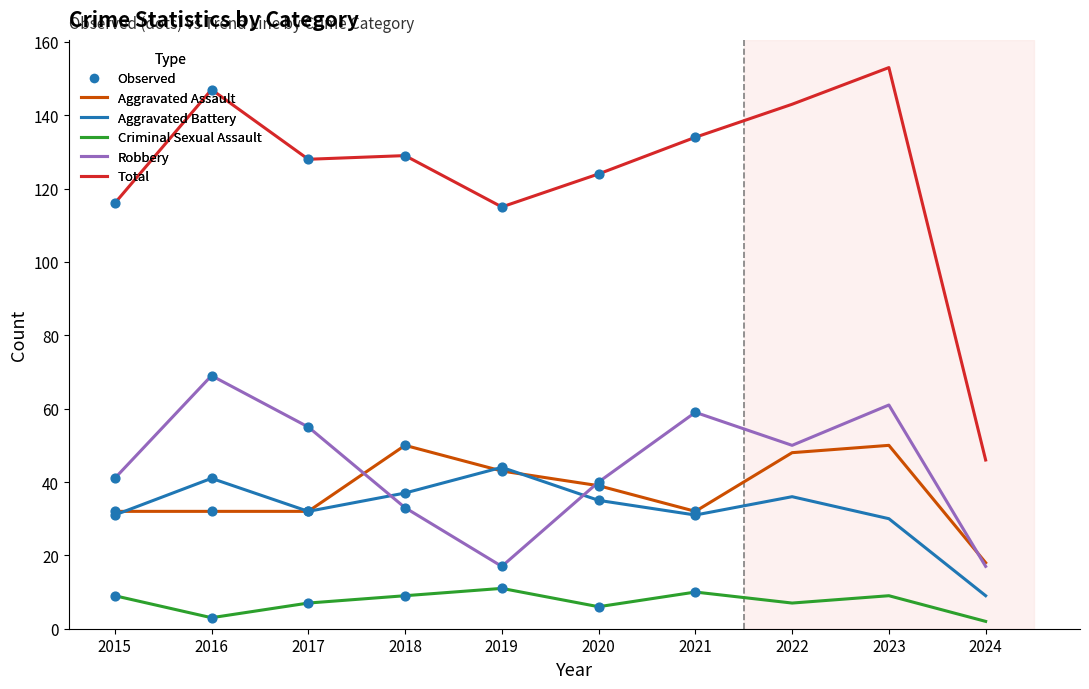

Which series has the largest total across all categories?

Total